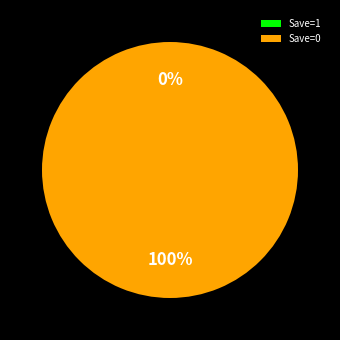

Is there a majority slice in this chart?

Yes